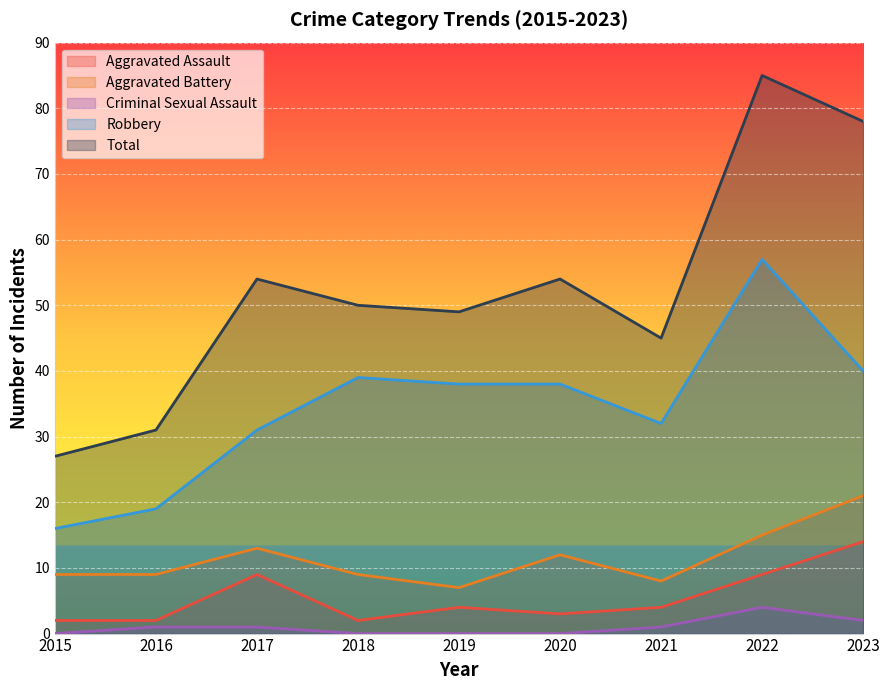

True or false: Aggravated Assault has more than 1 interior local peaks.

True